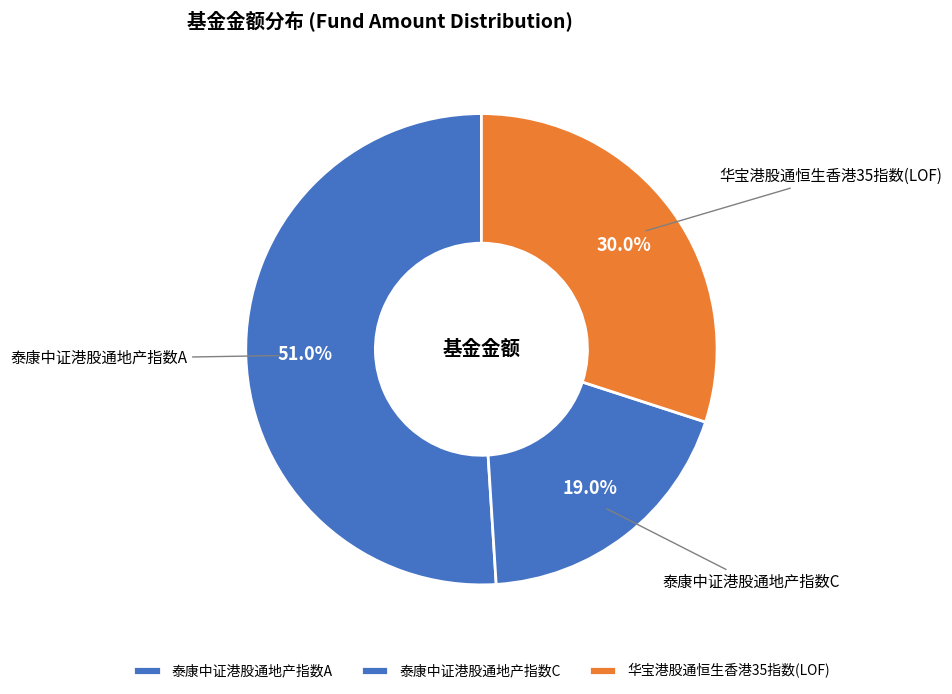

Which category accounts for the majority?

泰康中证港股通地产指数A